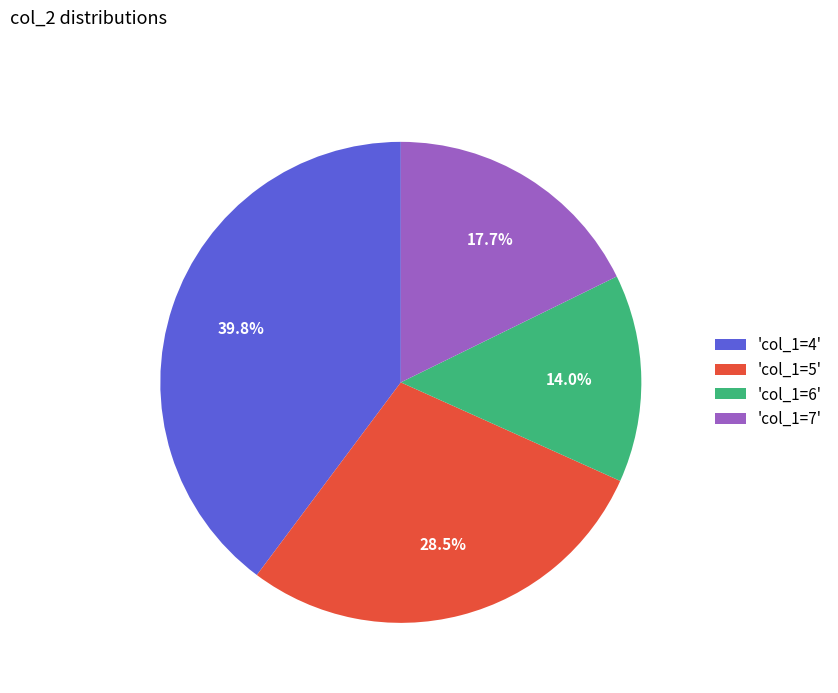

What is the ratio of the value at 'col_1=7' to the value at 'col_1=4'?

0.4